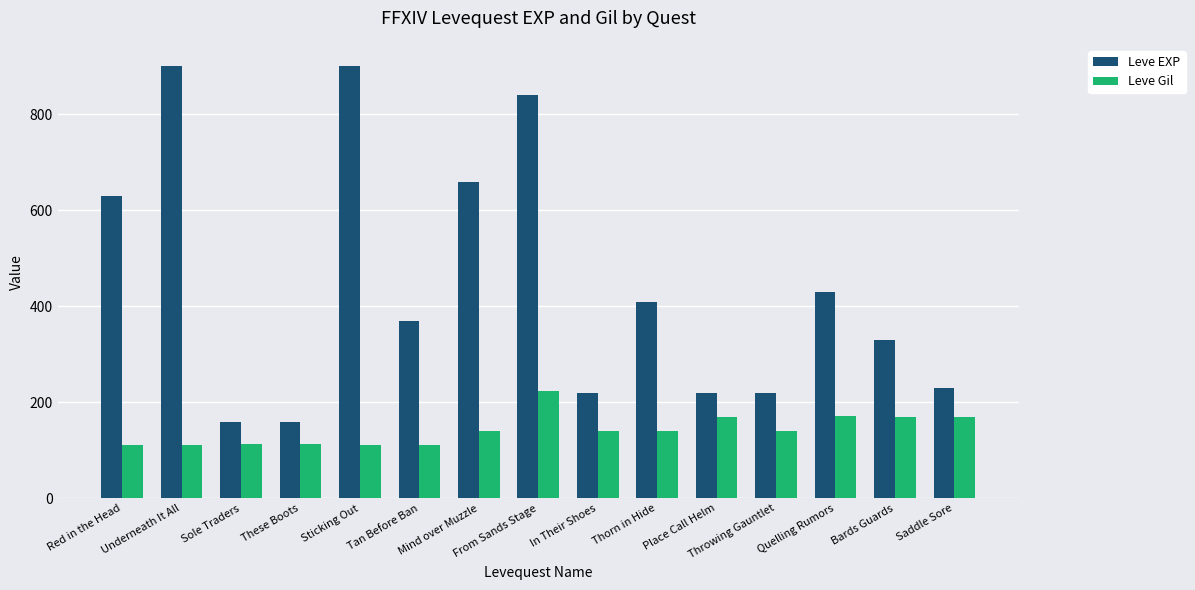

What is the label of the 15th bar from the left?

Saddle Sore